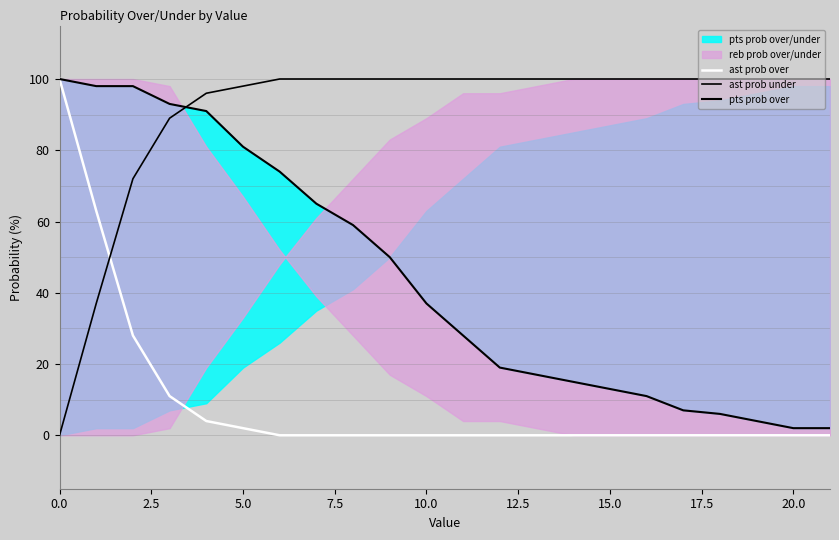

Does the chart display data point markers on the line(s)?

No